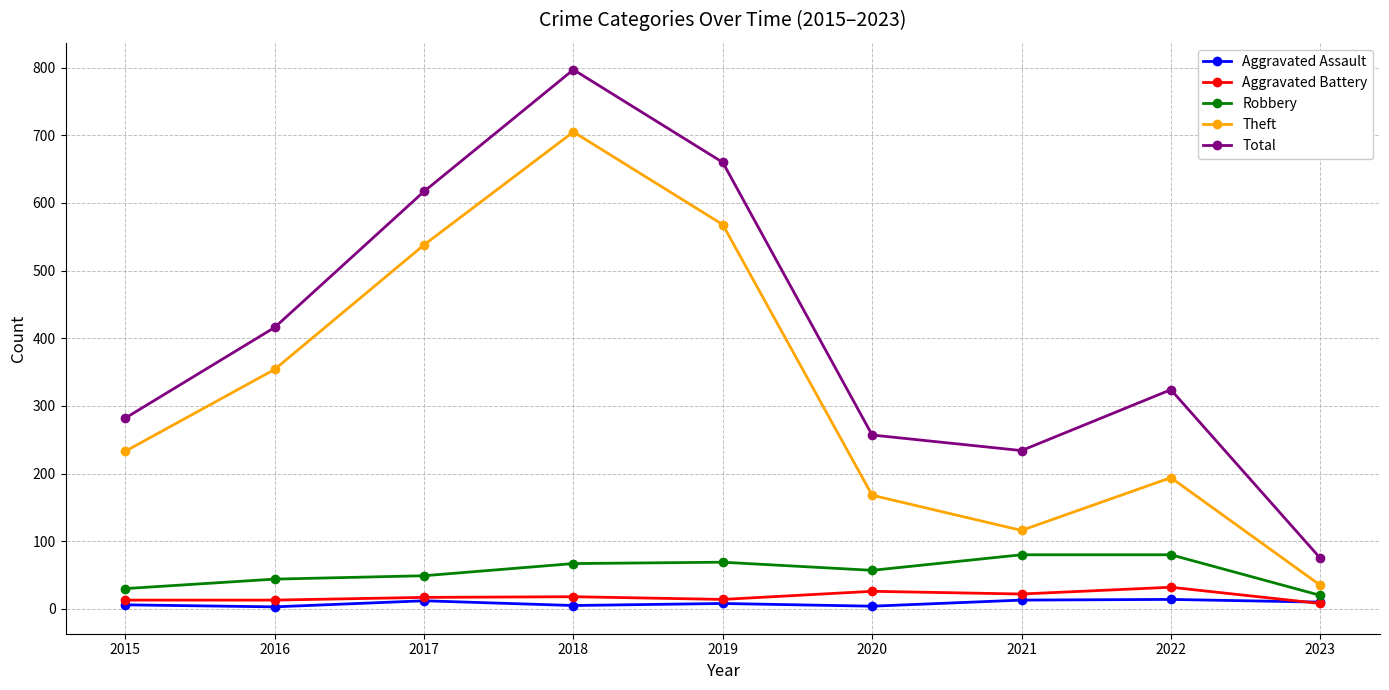

Which series ends up on top after the final intersection of Aggravated Assault and Aggravated Battery?

Aggravated Assault